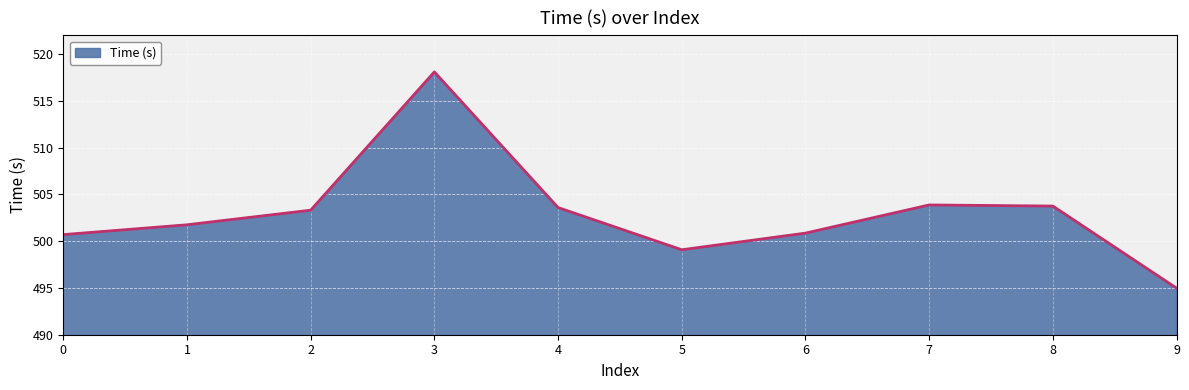

What is the average value?

503.0